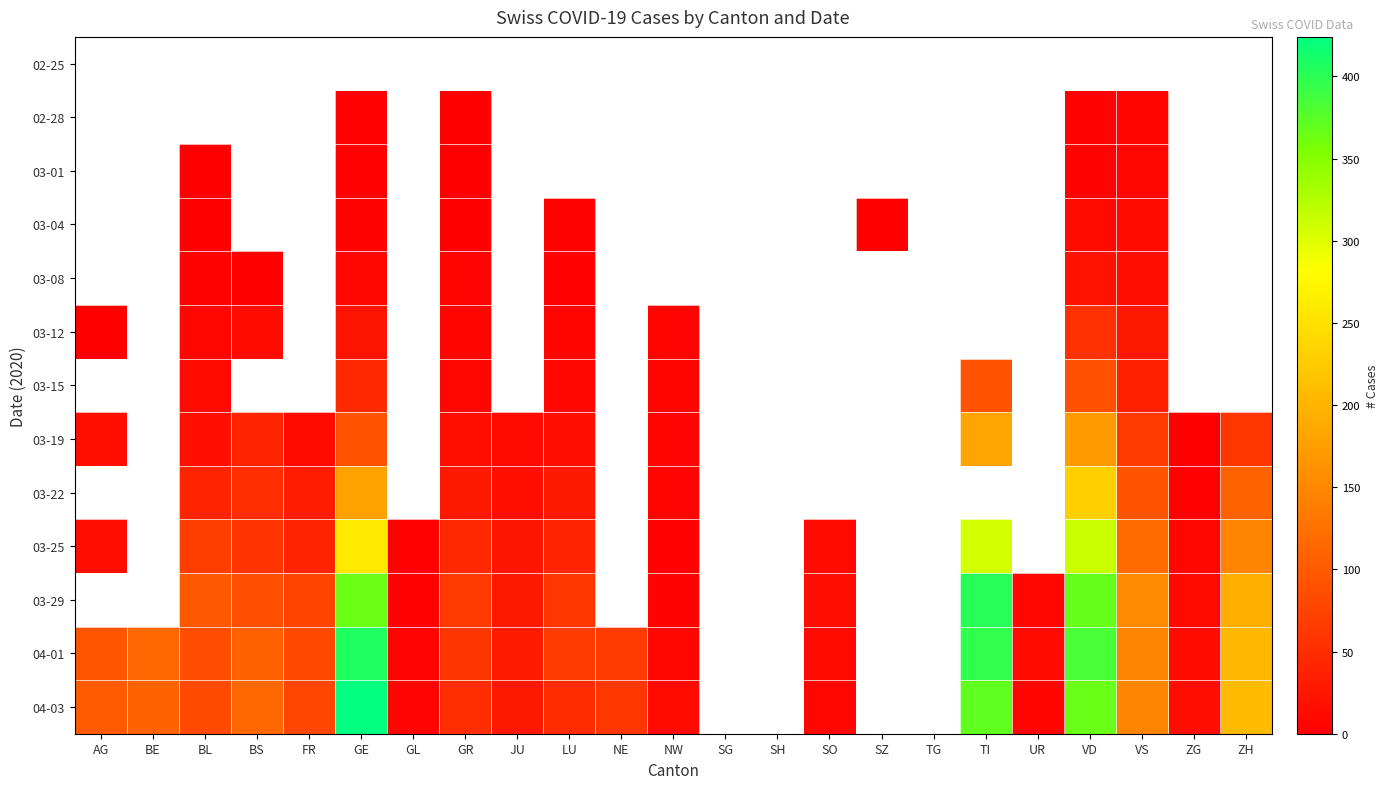

Which has a higher value, GL or LU?

GL